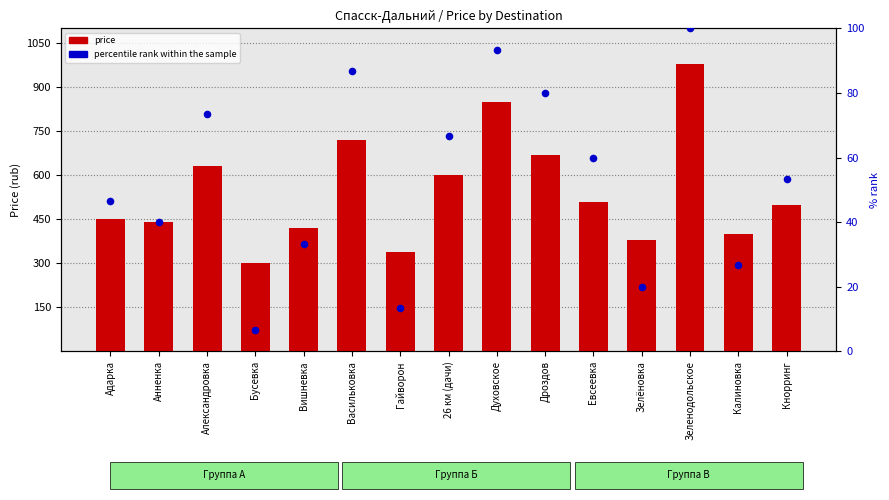

Which series reaches the maximum Y coordinate?

price